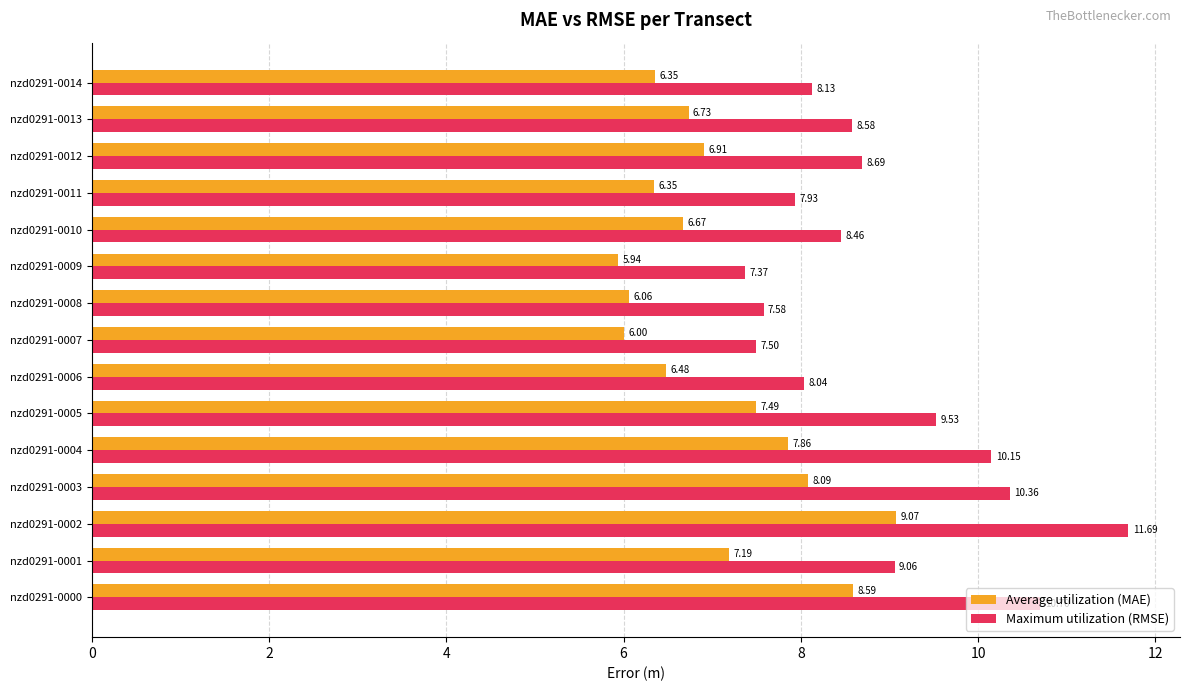

What is the maximum value shown in the chart?

11.7